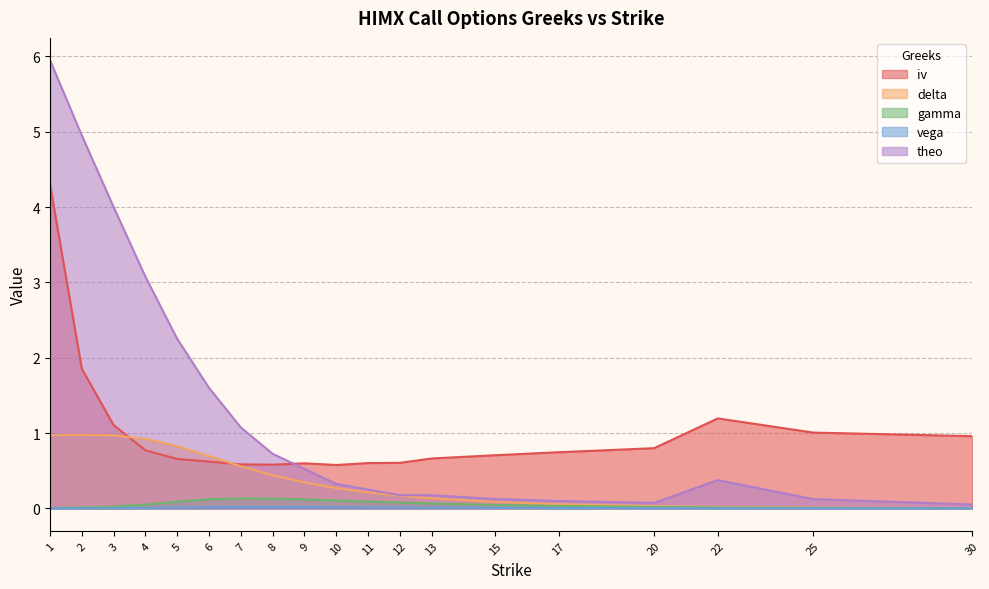

In theo, how many points are higher than both neighbors (excluding endpoints)?

1